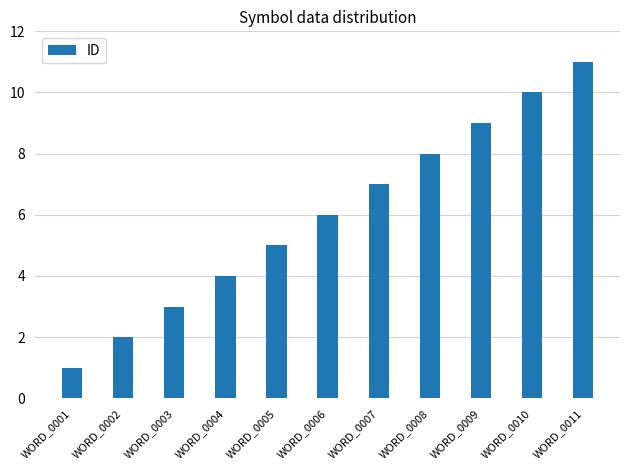

Does the chart contain stacked bars?

No